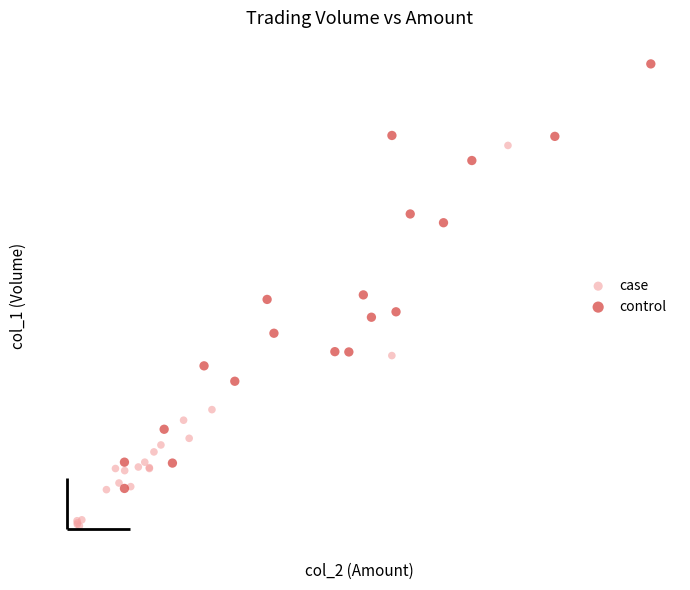

Which series has the largest Y range (max minus min)?

control